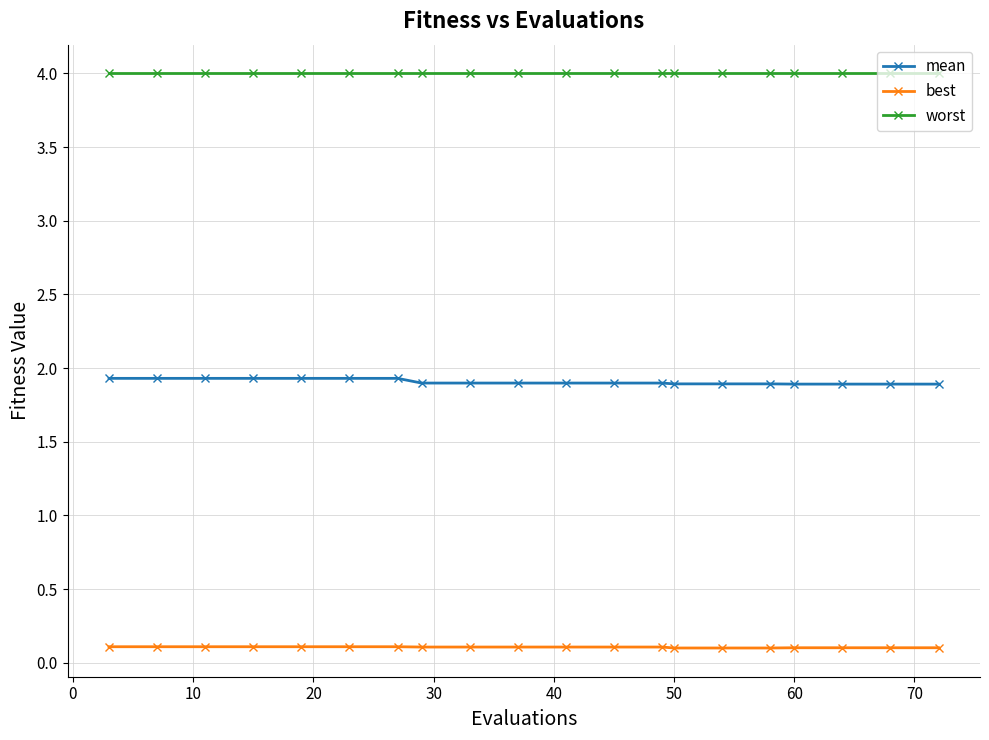

Count the mean values in the range 1 to 2.

20